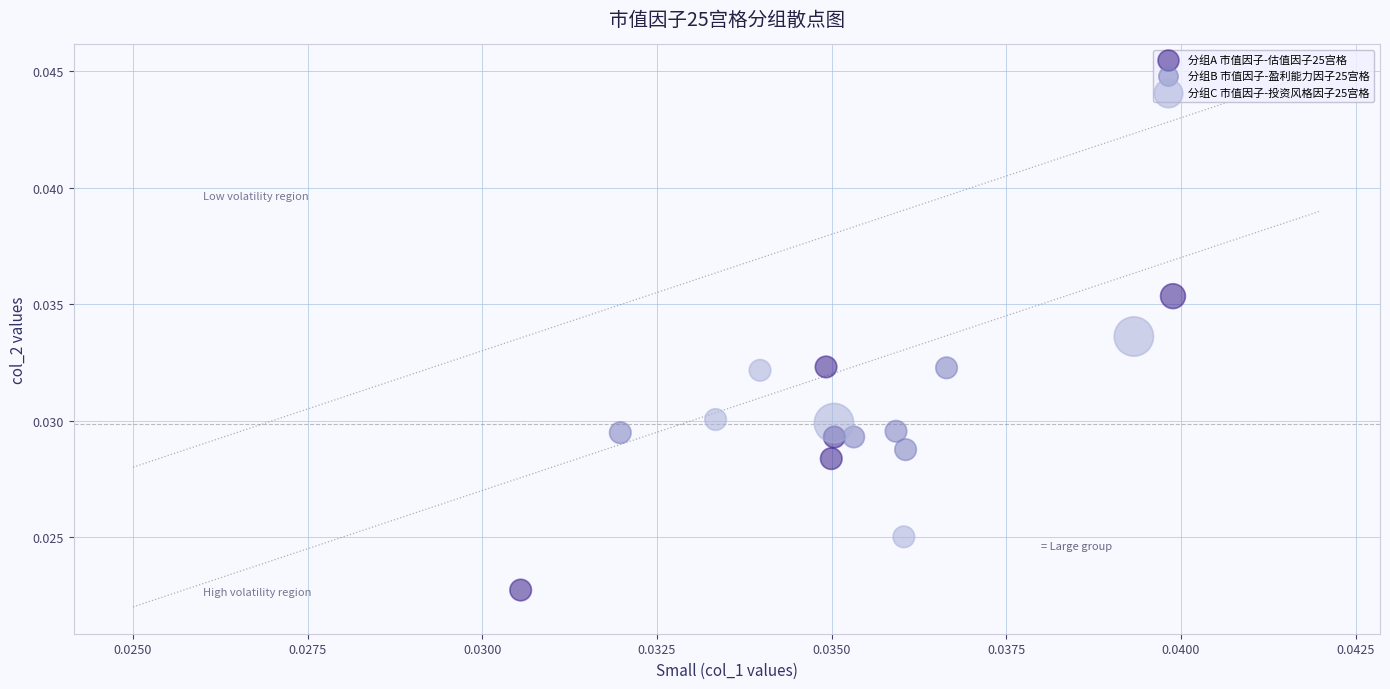

Which series contains the lowest Y value?

分组A 市值因子-估值因子25宫格